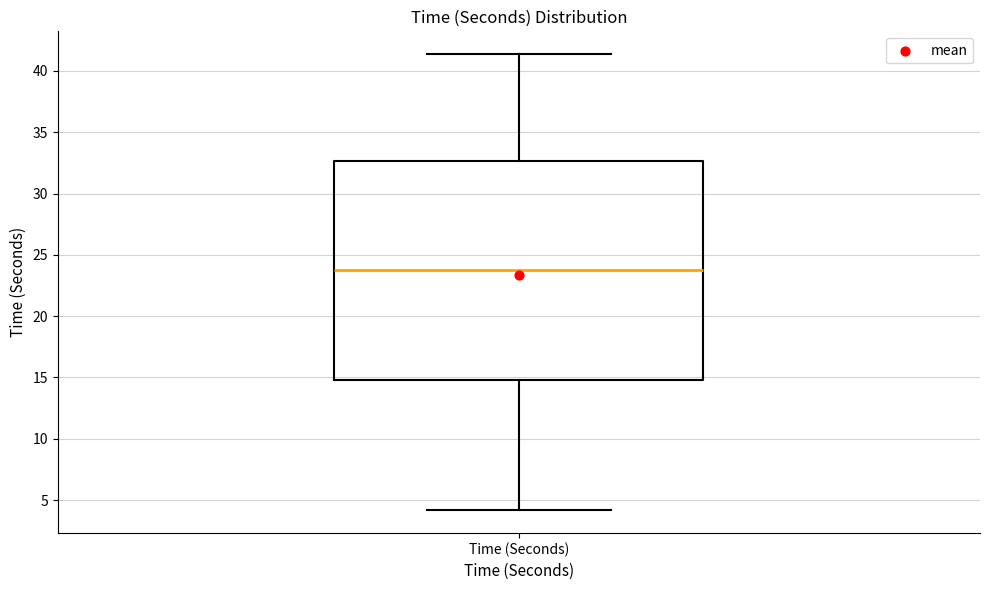

Where is the lower edge of the box for Time (Seconds) on the y-axis? The values are not printed on the chart, so give them approximately, as read against the axis.

15.0